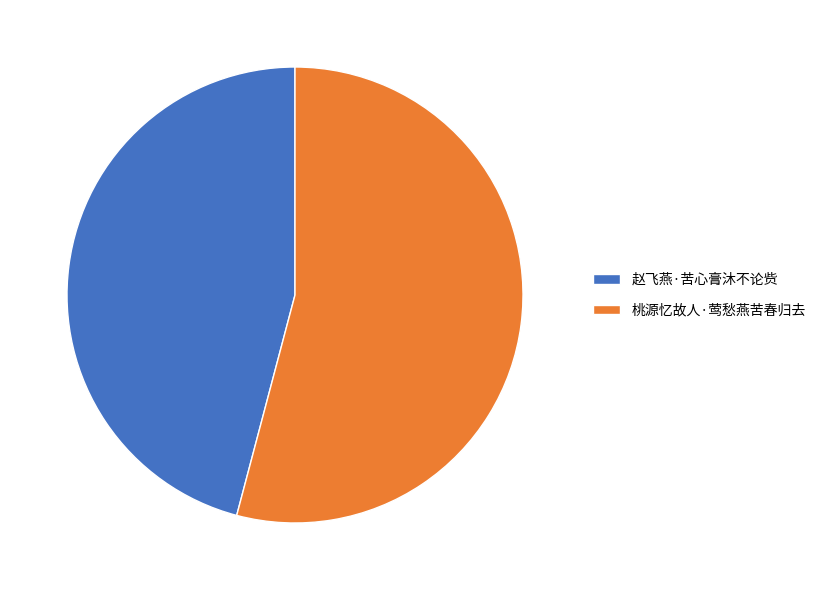

How many segments does this pie chart have?

2